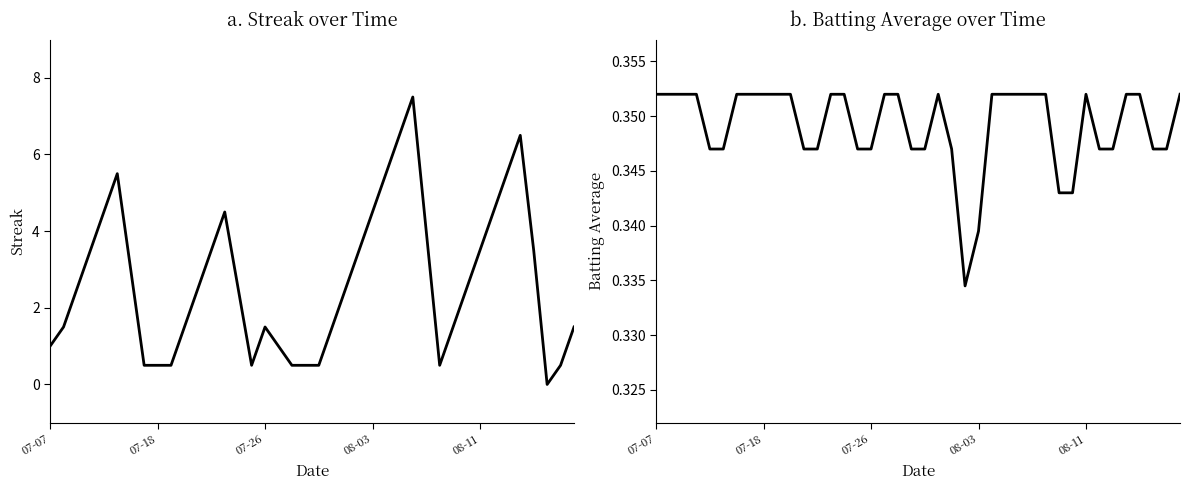

What are all the series names shown in the legend?

Streak, Batting Average1